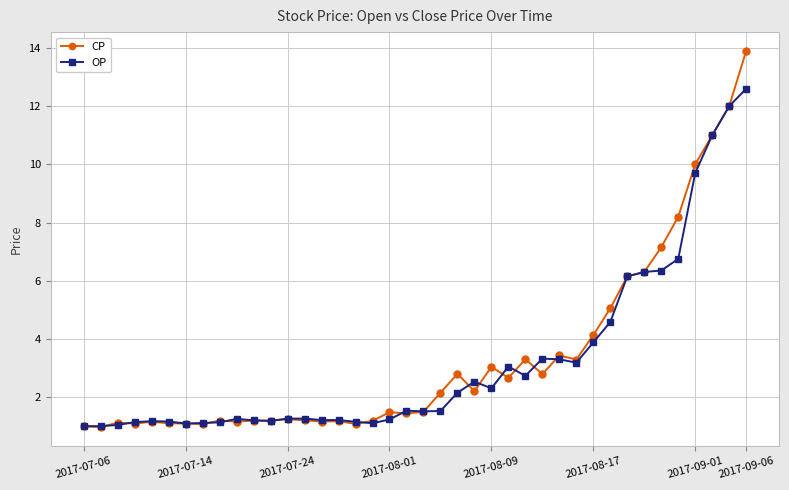

What is the value of the CP point at the 15th from the left?

1.2